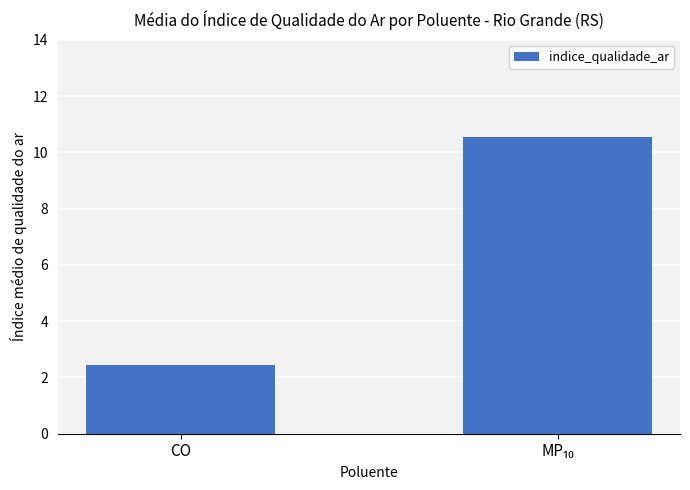

At which category does the chart reach its minimum across all series?

CO